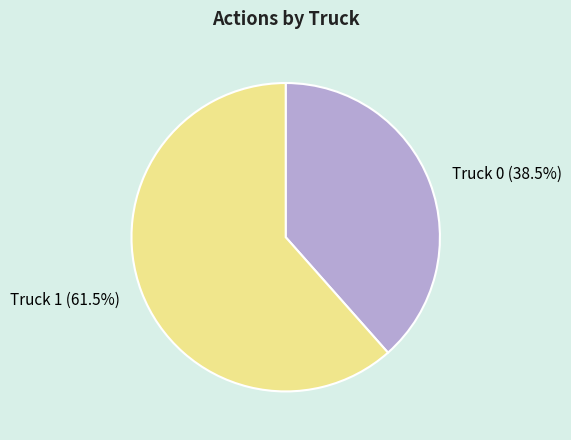

What is the smallest slice in the pie chart?

Truck 0